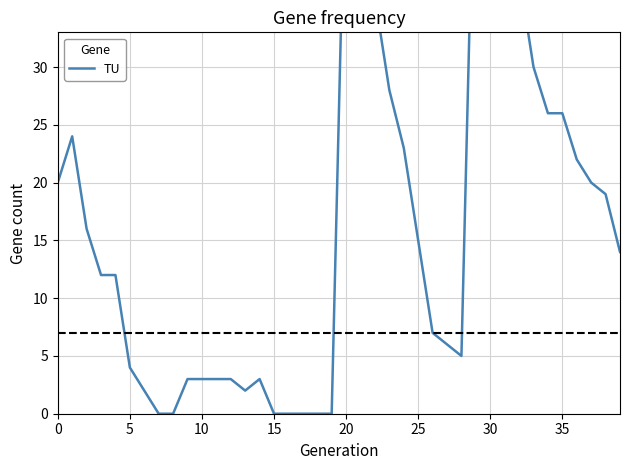

What is the difference between the maximum and minimum values?

56